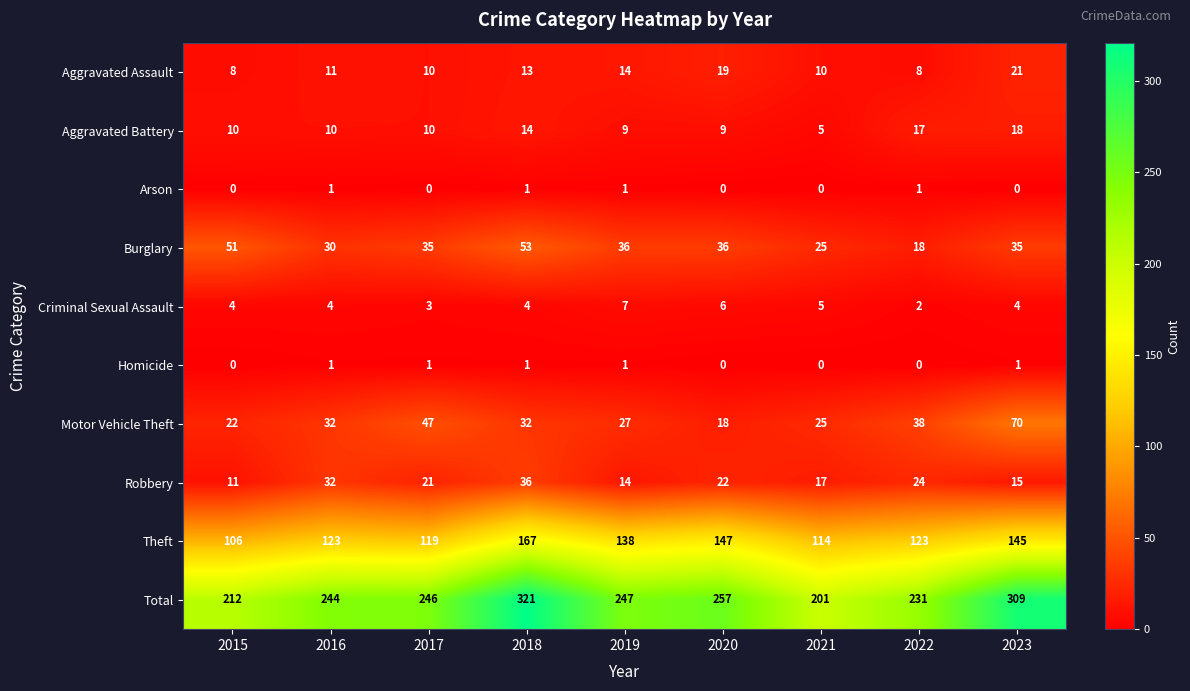

What is the total value across all series at 2015?

424